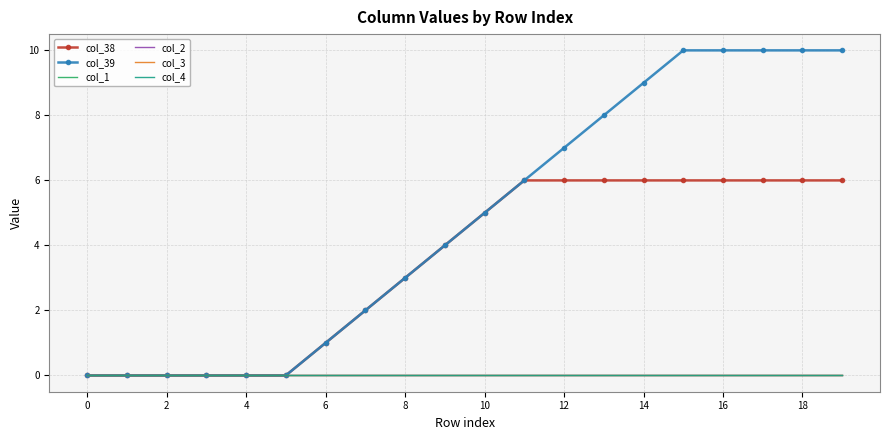

What are all the series names shown in the legend?

col_38, col_39, col_1, col_2, col_3, col_4